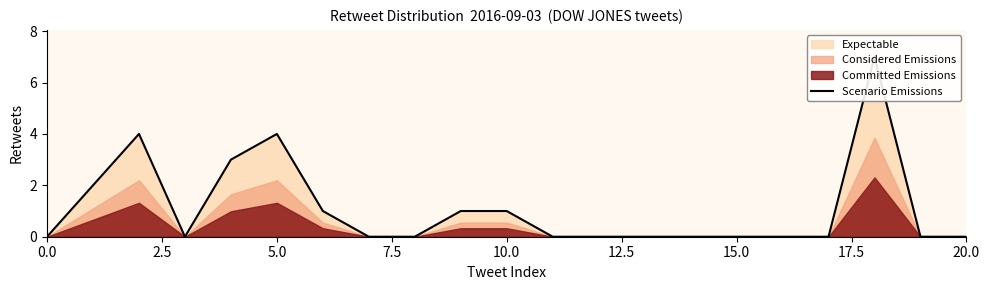

How many values are between 0 and 1?

16